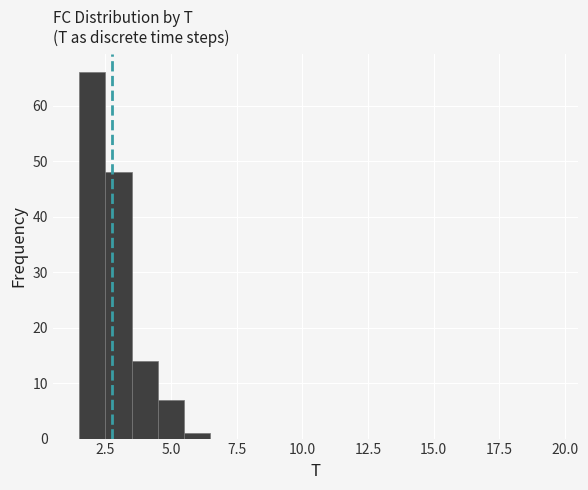

Read against the x-axis, roughly where is the centre of the tallest bar?

2.0